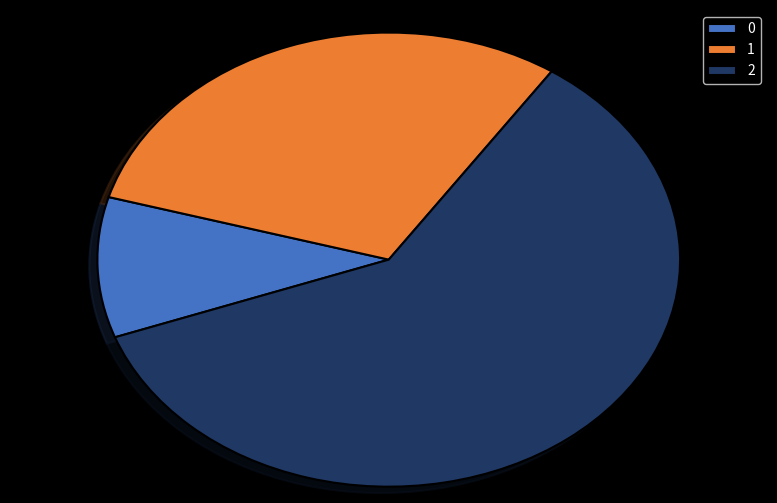

Does 2 account for over 50% of the chart?

Yes